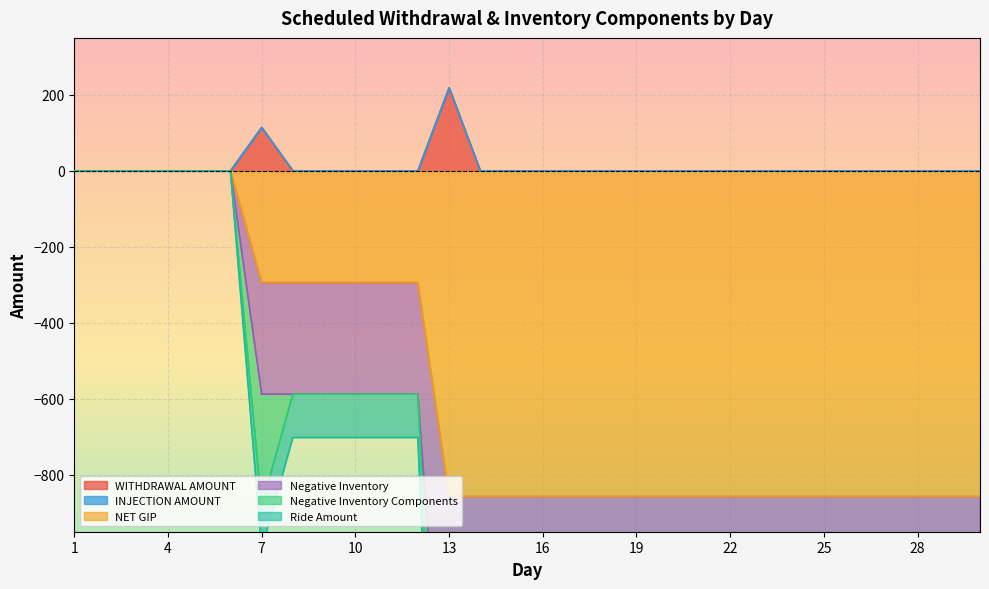

Is it true that Negative Inventory Components equals 0.0 at 21?

True